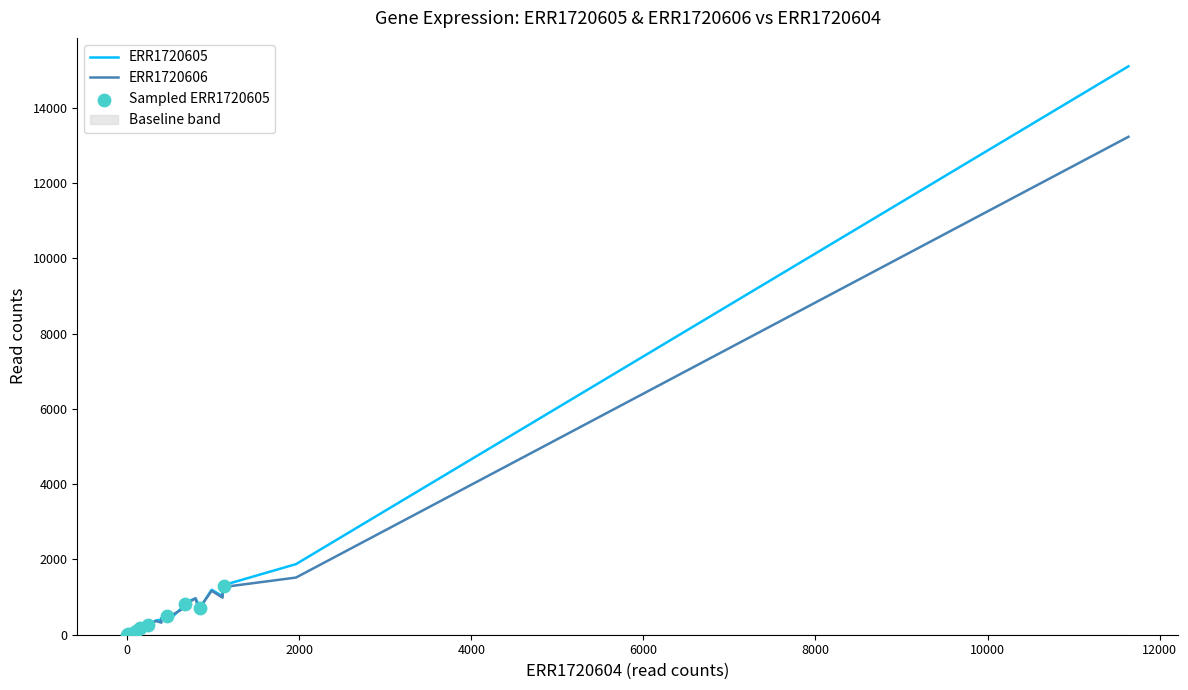

Which series has the largest total across all categories?

ERR1720605